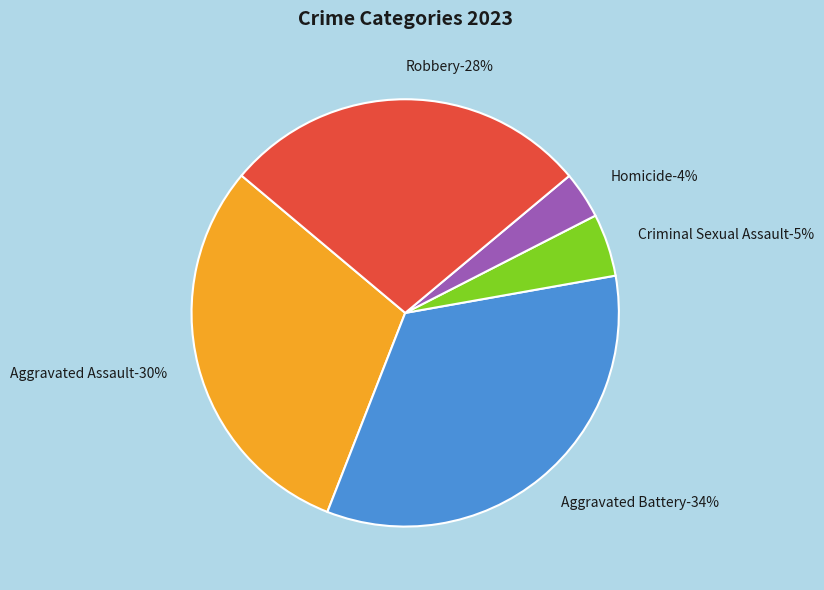

Is there a majority slice in this chart?

No